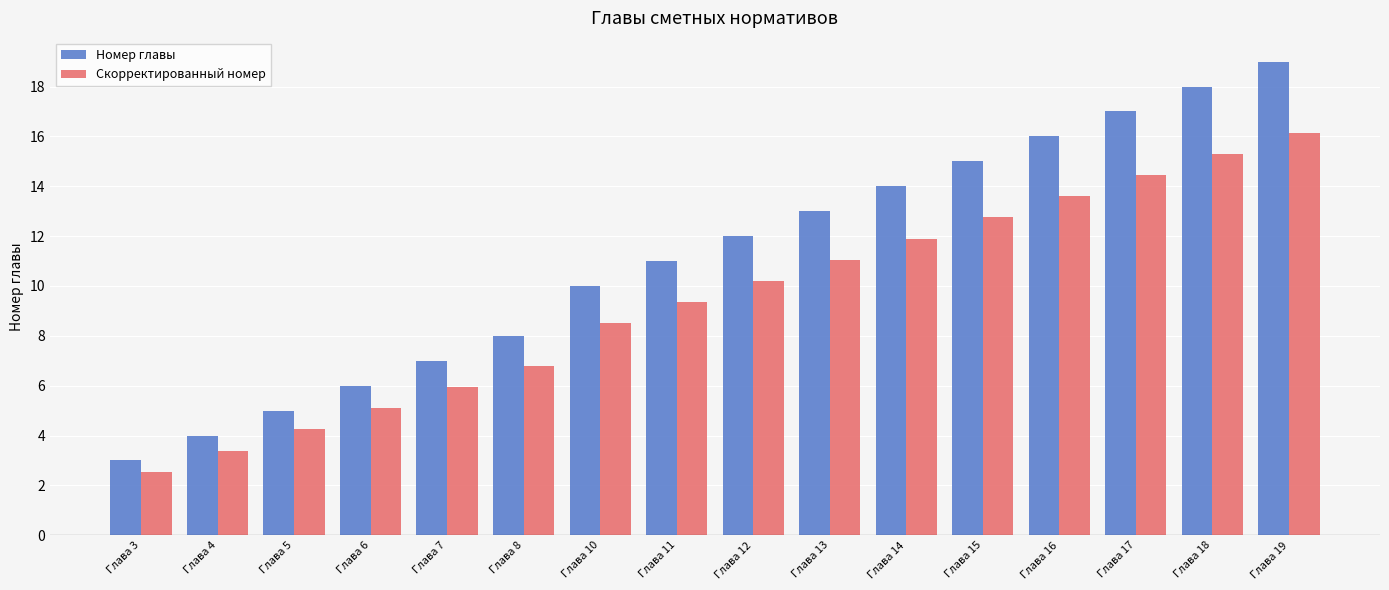

What is the maximum value shown in the chart?

19.0